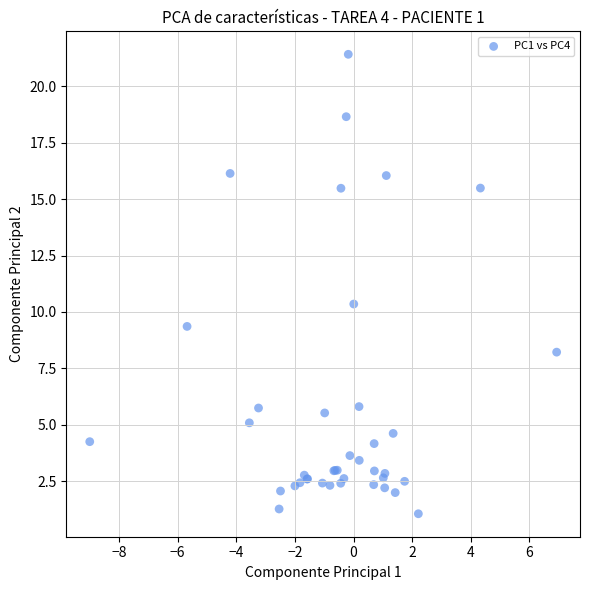

What Y value in the scatter plot is closest to 11?

10.4